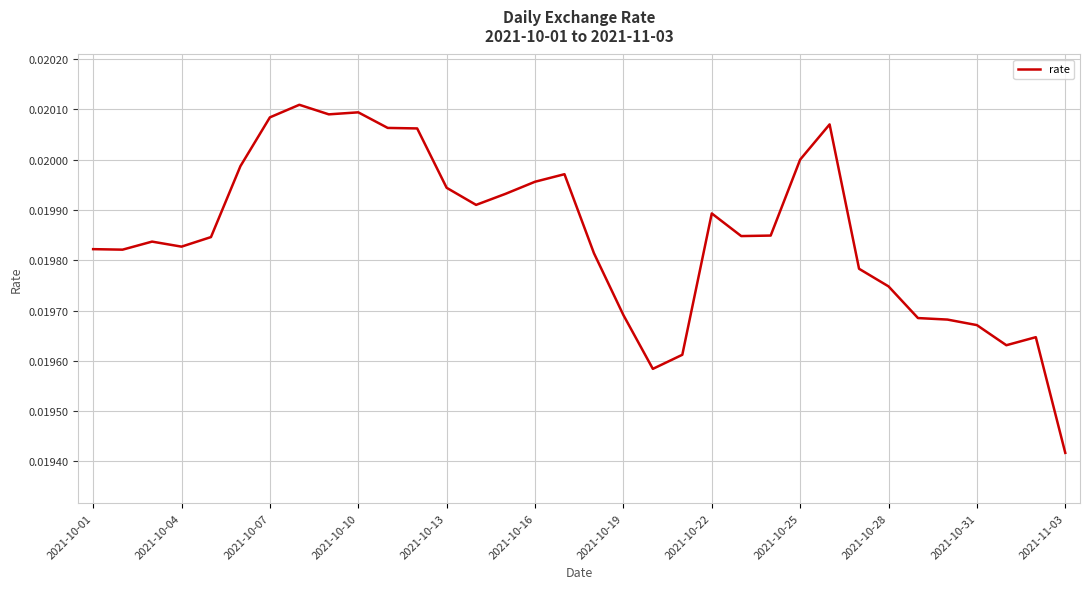

Which category has the lowest value across all series?

2021-11-03